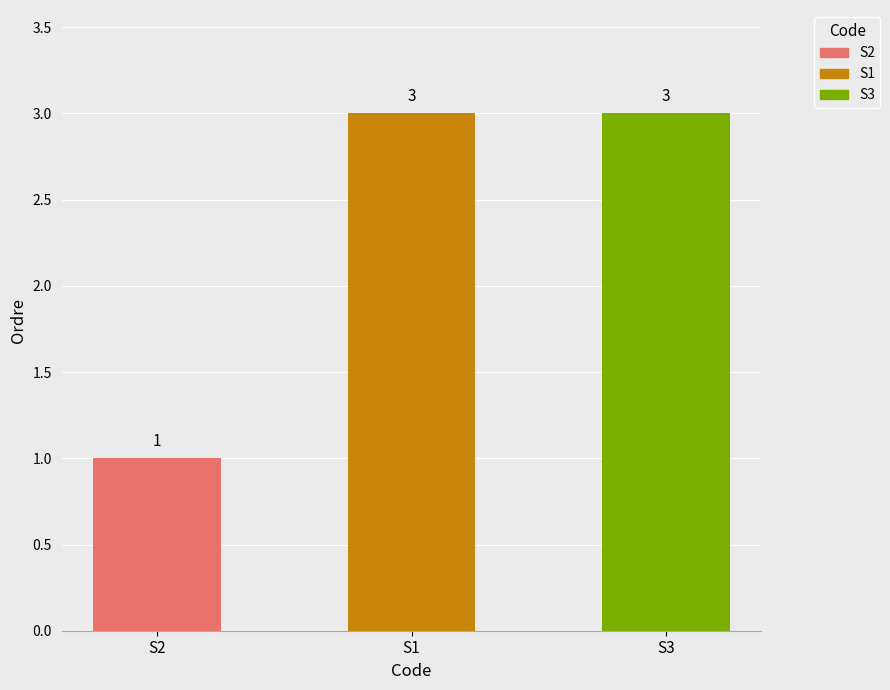

What position from the right is S3?

1